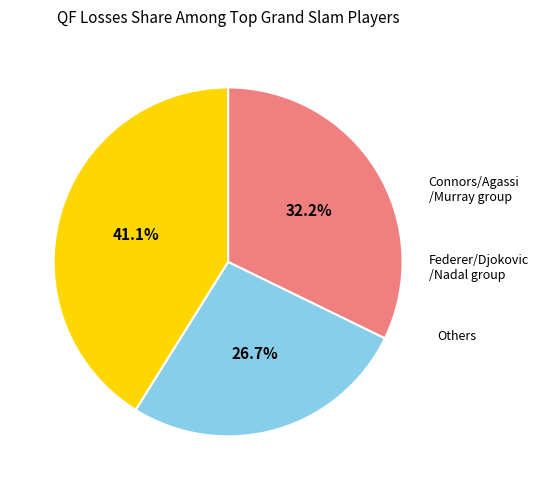

Is there any slice that represents more than half of the pie?

No